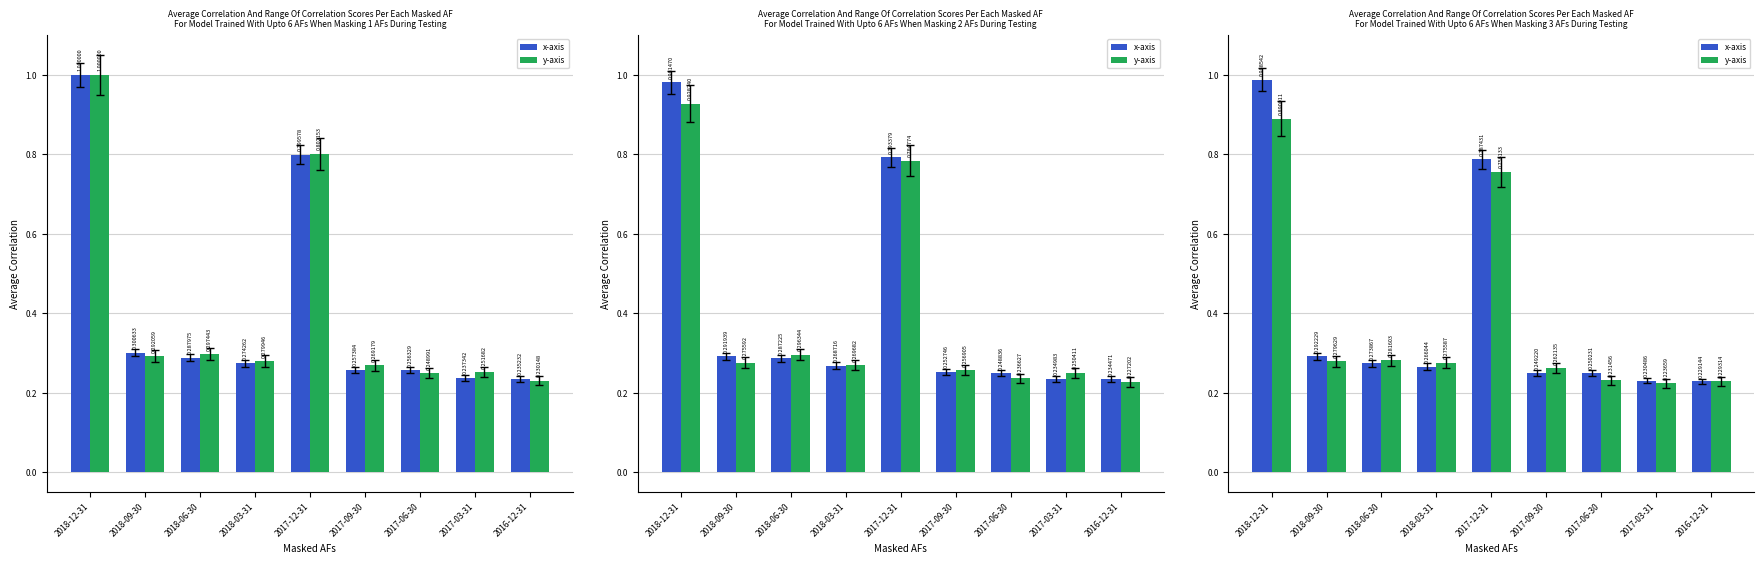

What is the average value of the y-axis series?

0.4